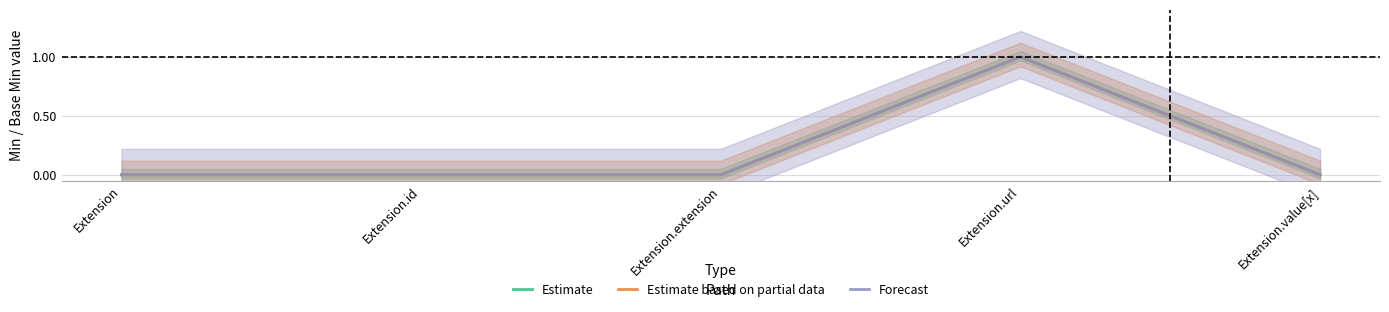

True or false: Estimate and Estimate based on partial data intersect in this chart.

False